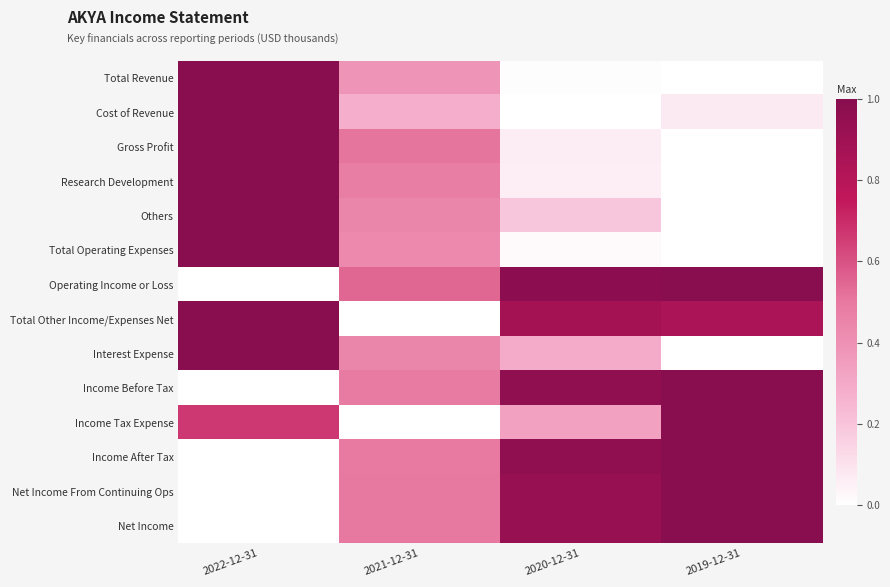

Reading left to right, extract all data points from this chart.

Total Revenue: 2022-12-31=1.0	2021-12-31=0.4	2020-12-31=0.0	2019-12-31=0.0
Cost of Revenue: 2022-12-31=1.0	2021-12-31=0.3	2020-12-31=0.0	2019-12-31=0.1
Gross Profit: 2022-12-31=1.0	2021-12-31=0.5	2020-12-31=0.1	2019-12-31=0.0
Research Development: 2022-12-31=1.0	2021-12-31=0.5	2020-12-31=0.1	2019-12-31=0.0
Others: 2022-12-31=1.0	2021-12-31=0.4	2020-12-31=0.2	2019-12-31=0.0
Total Operating Expenses: 2022-12-31=1.0	2021-12-31=0.4	2020-12-31=0.0	2019-12-31=0.0
Operating Income or Loss: 2022-12-31=0.0	2021-12-31=0.5	2020-12-31=1.0	2019-12-31=1.0
Total Other Income/Expenses Net: 2022-12-31=1.0	2021-12-31=0.0	2020-12-31=0.9	2019-12-31=0.8
Interest Expense: 2022-12-31=1.0	2021-12-31=0.4	2020-12-31=0.3	2019-12-31=0.0
Income Before Tax: 2022-12-31=0.0	2021-12-31=0.5	2020-12-31=1.0	2019-12-31=1.0
Income Tax Expense: 2022-12-31=0.7	2021-12-31=0.0	2020-12-31=0.3	2019-12-31=1.0
Income After Tax: 2022-12-31=0.0	2021-12-31=0.5	2020-12-31=1.0	2019-12-31=1.0
Net Income From Continuing Ops: 2022-12-31=0.0	2021-12-31=0.5	2020-12-31=0.9	2019-12-31=1.0
Net Income: 2022-12-31=0.0	2021-12-31=0.5	2020-12-31=0.9	2019-12-31=1.0